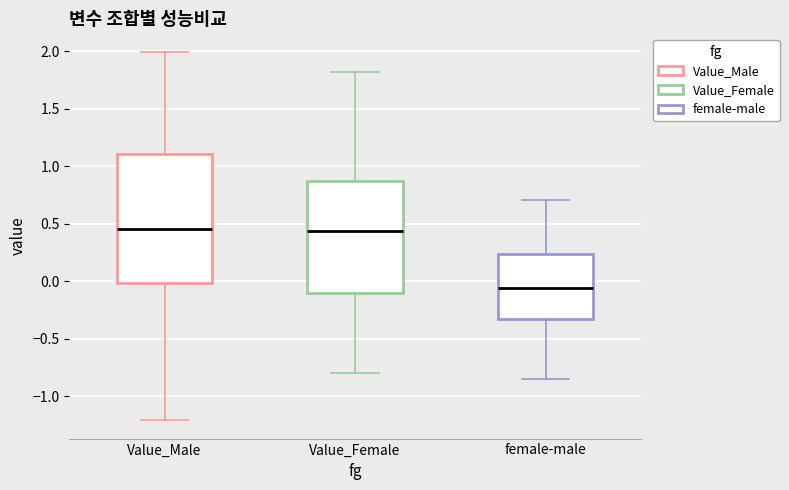

Reading left to right, read every box against the y-axis: the position of its median line, the range the box covers, and the ends of its whiskers. The values are not printed on the chart, so give them approximately, as read against the axis.

Value_Male: median 0.45, box 0.00 to 1.10, whiskers -1.20 to 2.00
Value_Female: median 0.45, box -0.10 to 0.85, whiskers -0.80 to 1.80
female-male: median -0.05, box -0.35 to 0.25, whiskers -0.85 to 0.70